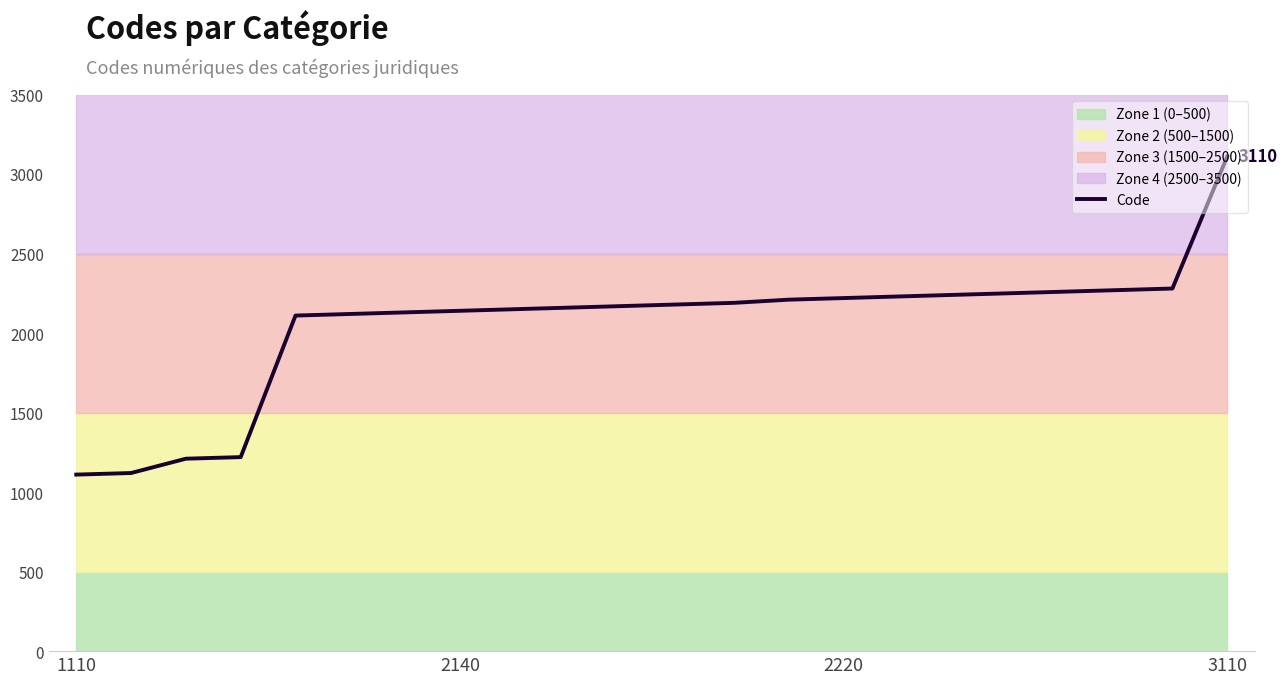

Which category has the highest value in the Code series?

3110